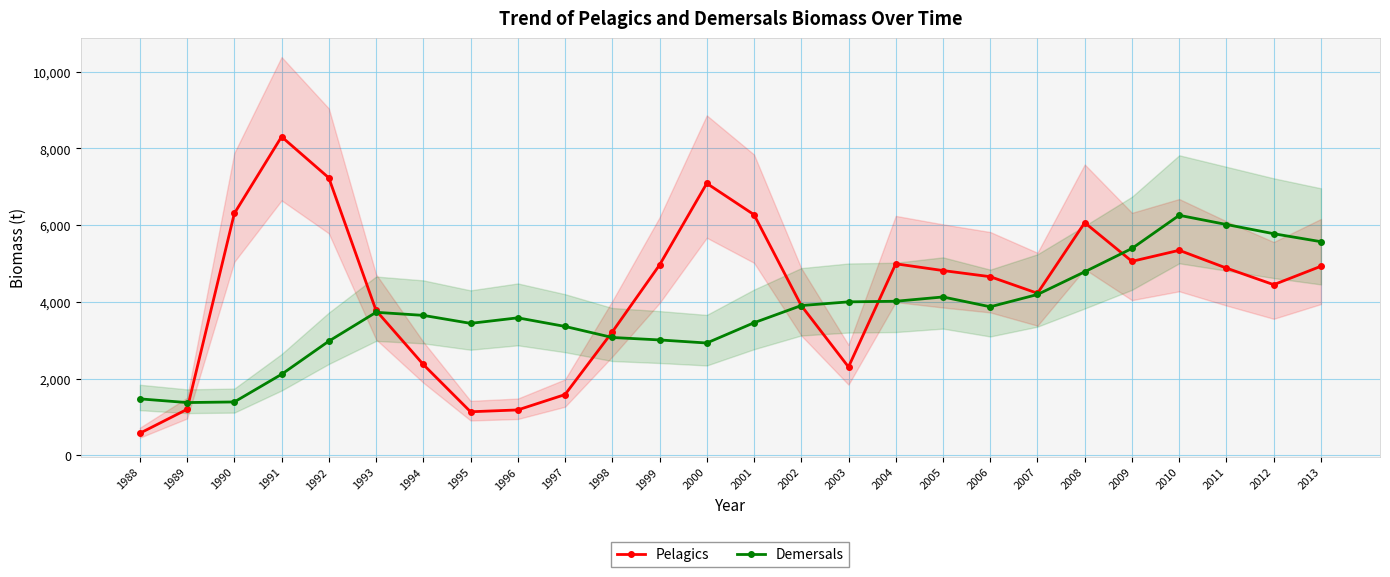

The Pelagics series shows 2619 at 2009. True or false?

False